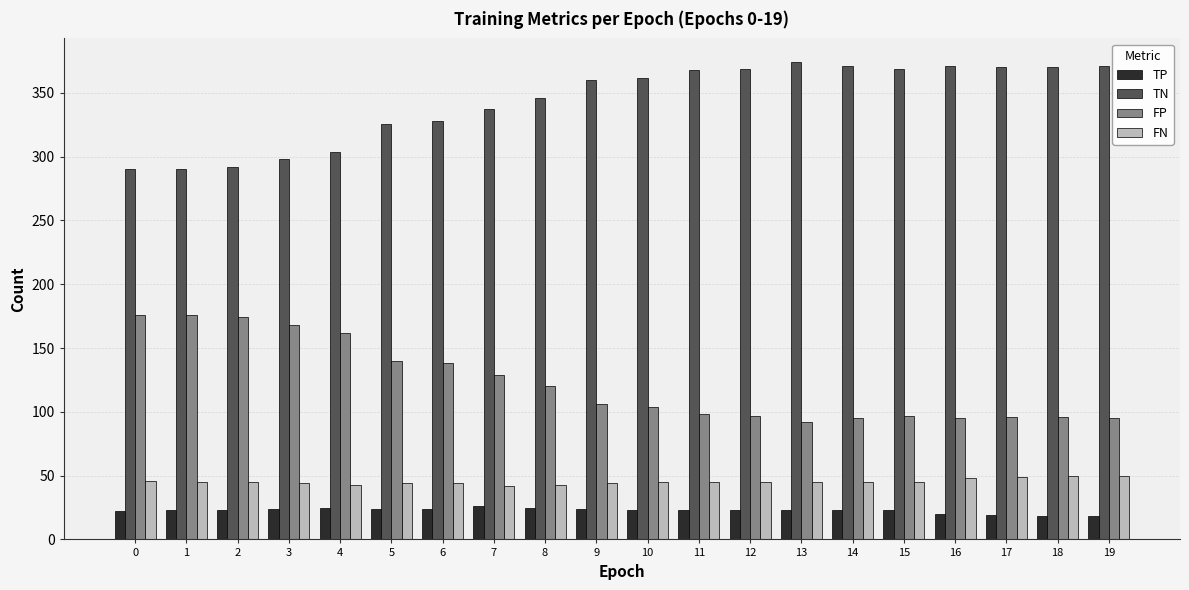

Rank the series by their maximum value, from highest to lowest.

TN, FP, FN, TP